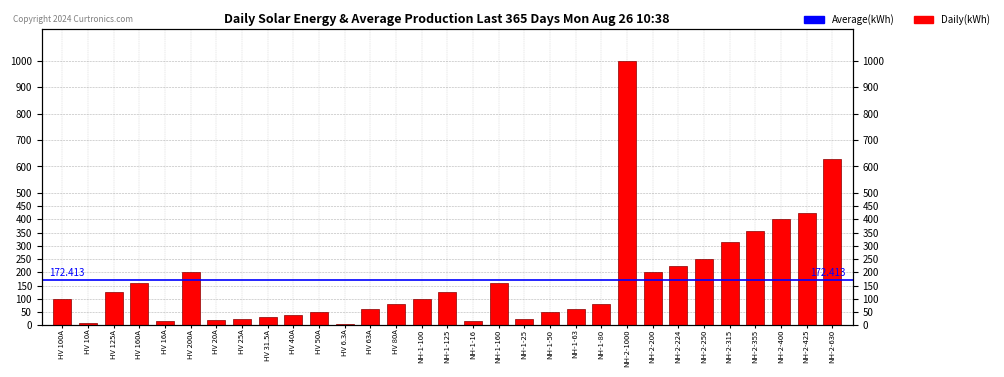

What is the label of the 19th bar from the left?

NH-1-25